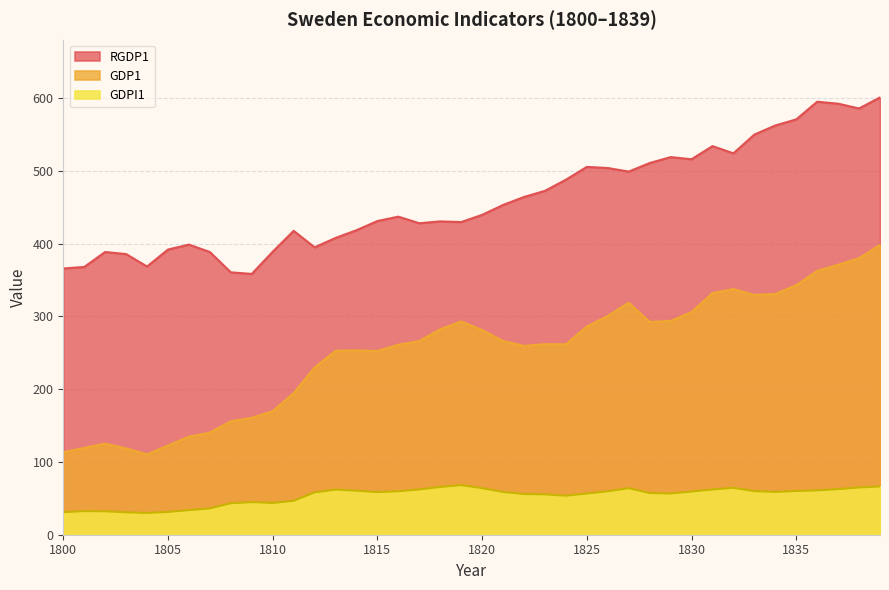

How many data points in GDPI1 are above 58?

22